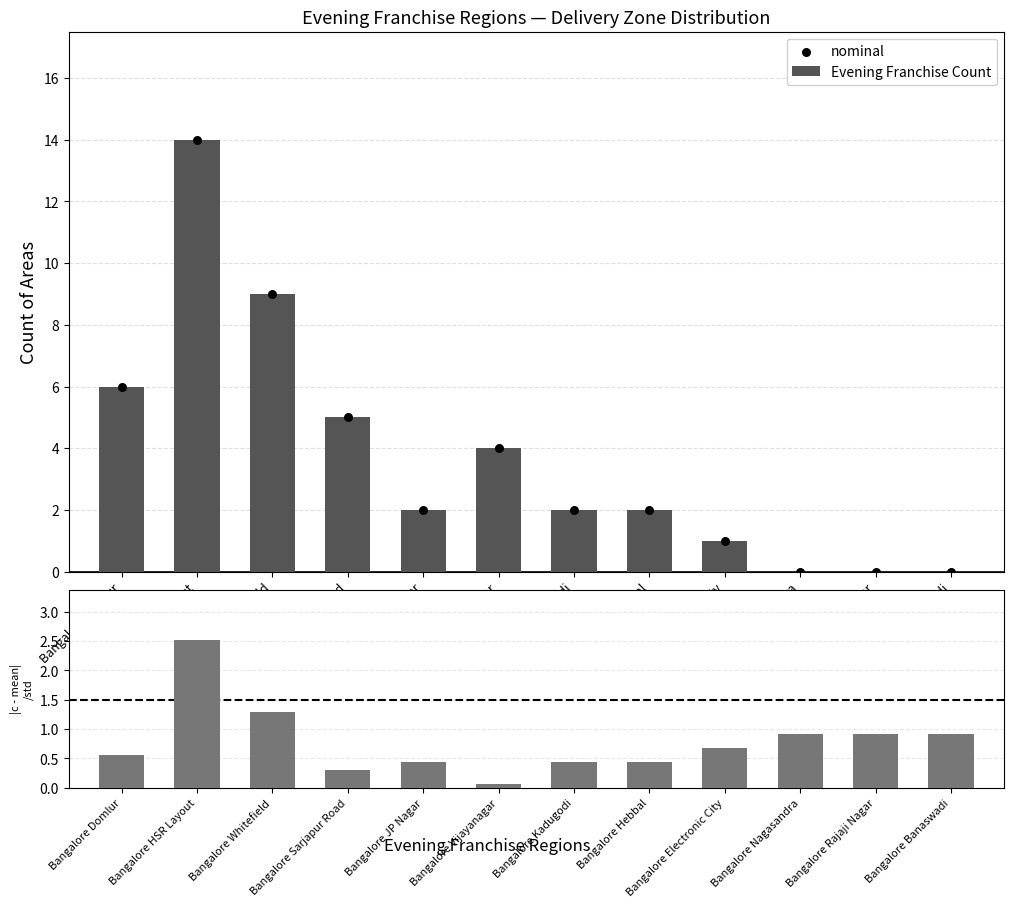

Which series reaches the minimum Y coordinate?

Evening Franchise Count